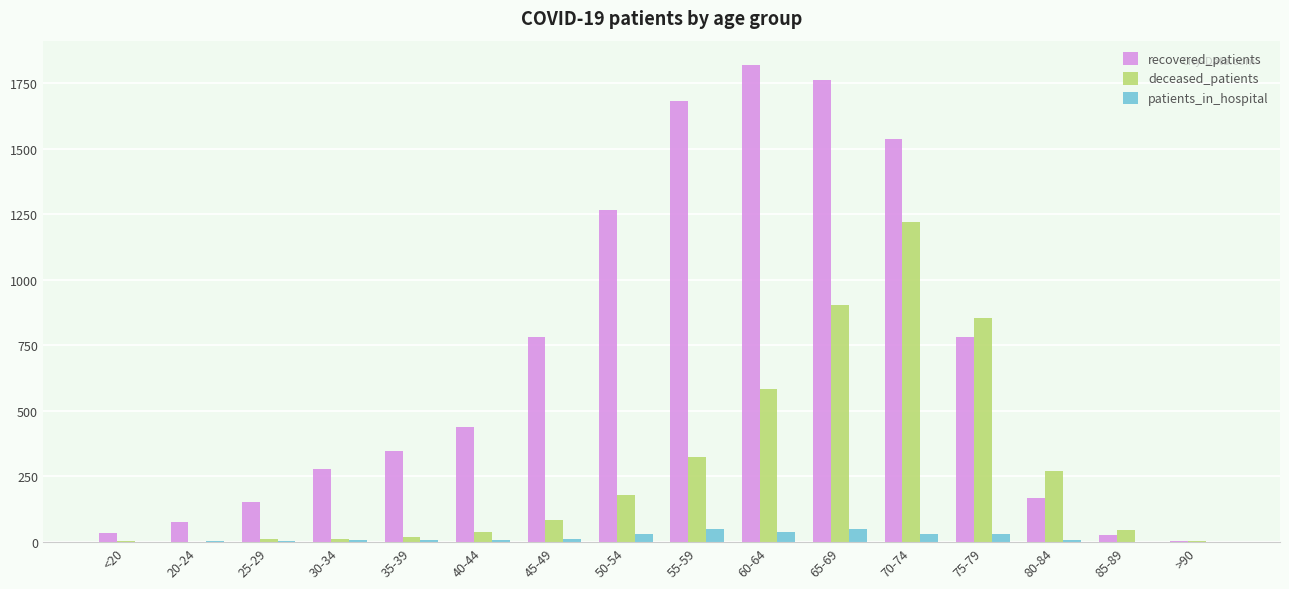

What value does the patients_in_hospital series have at 55-59, to the nearest 5?

50